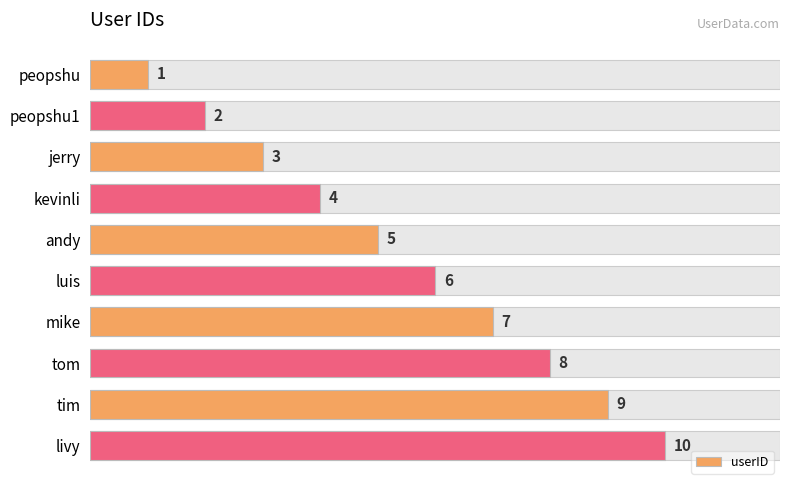

What is the value of the 7th bar from the left?

7